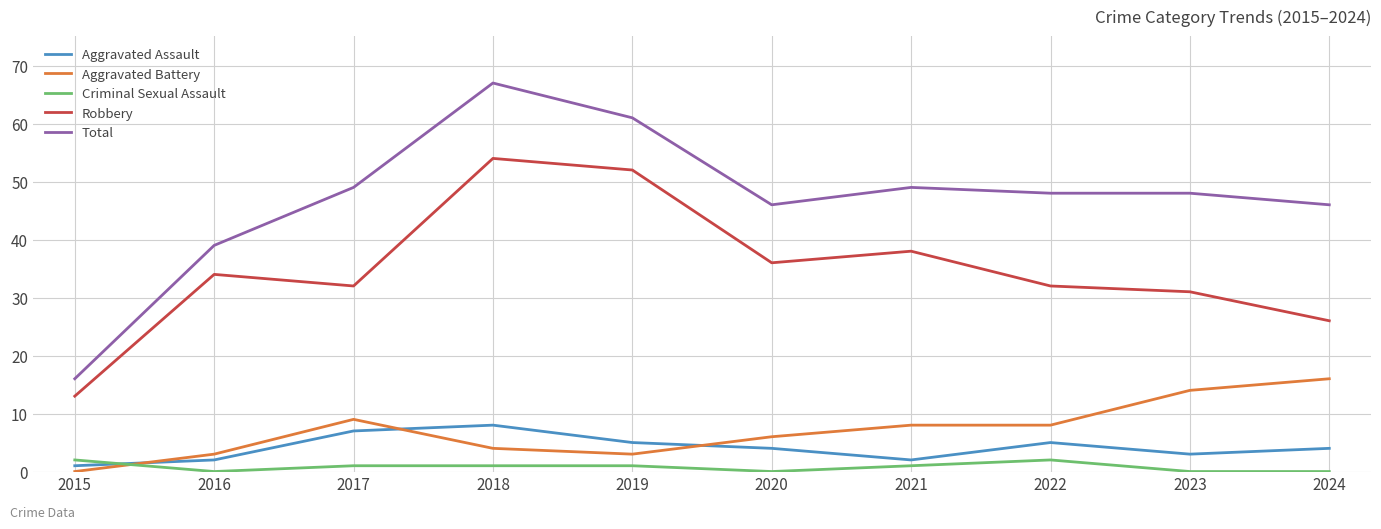

List the series in order of their peak value, lowest first.

Criminal Sexual Assault, Aggravated Assault, Aggravated Battery, Robbery, Total